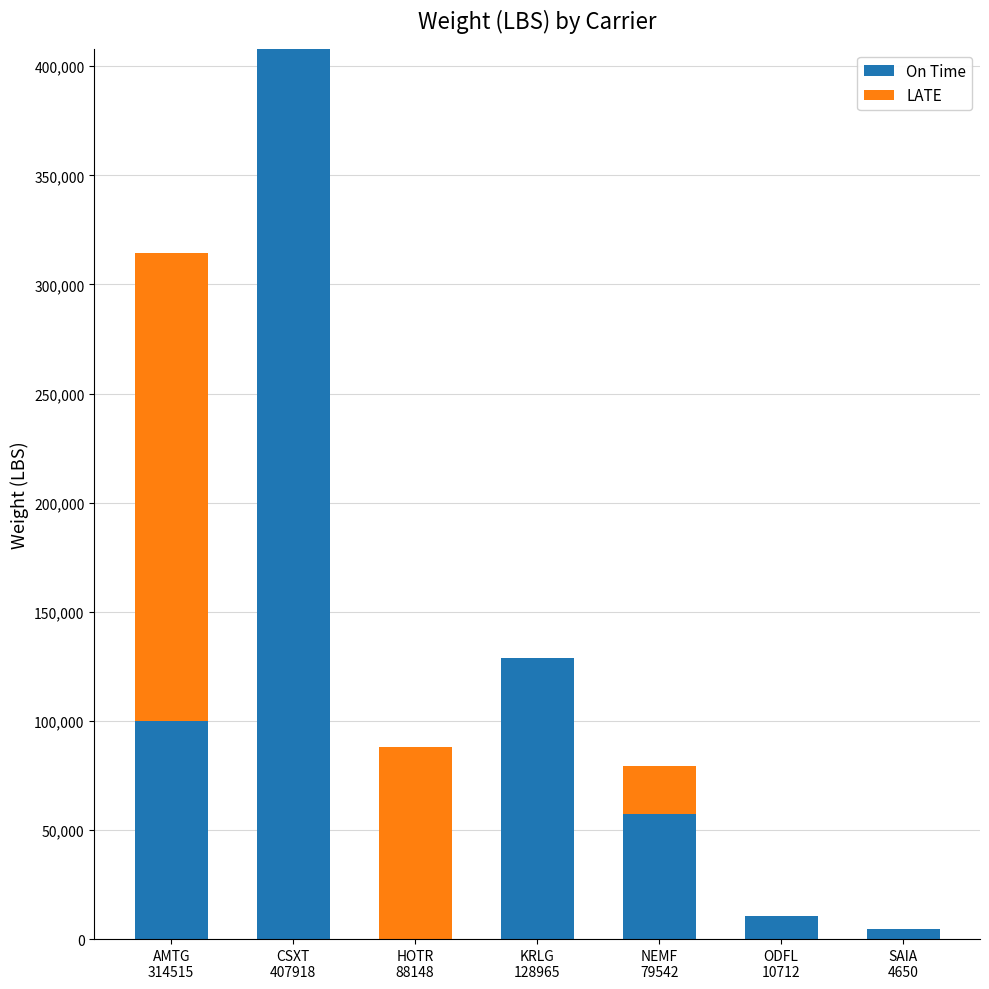

What is the maximum value for On Time?

407918.0